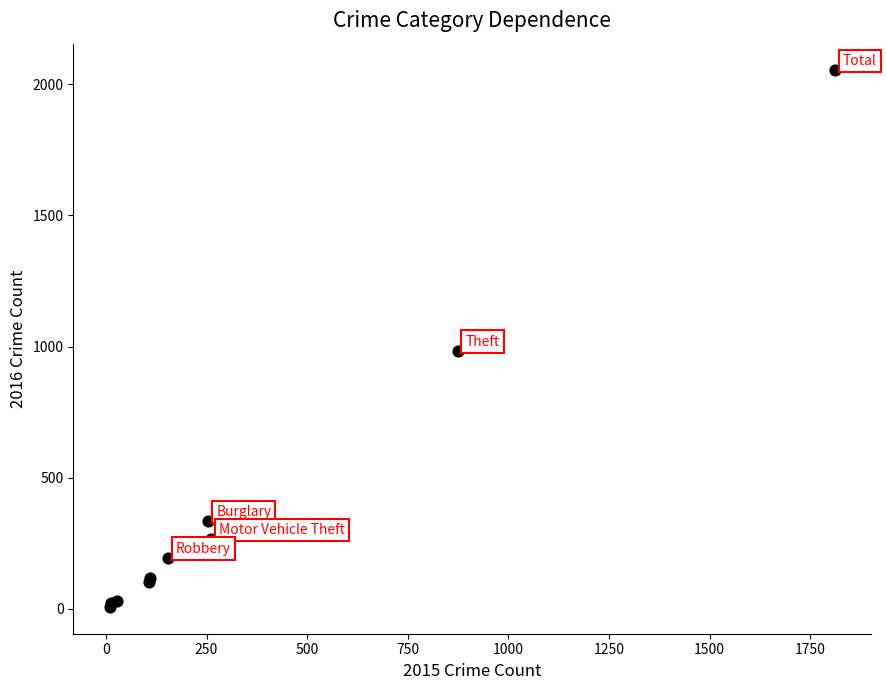

What Y value in the scatter plot is closest to 1030?

984